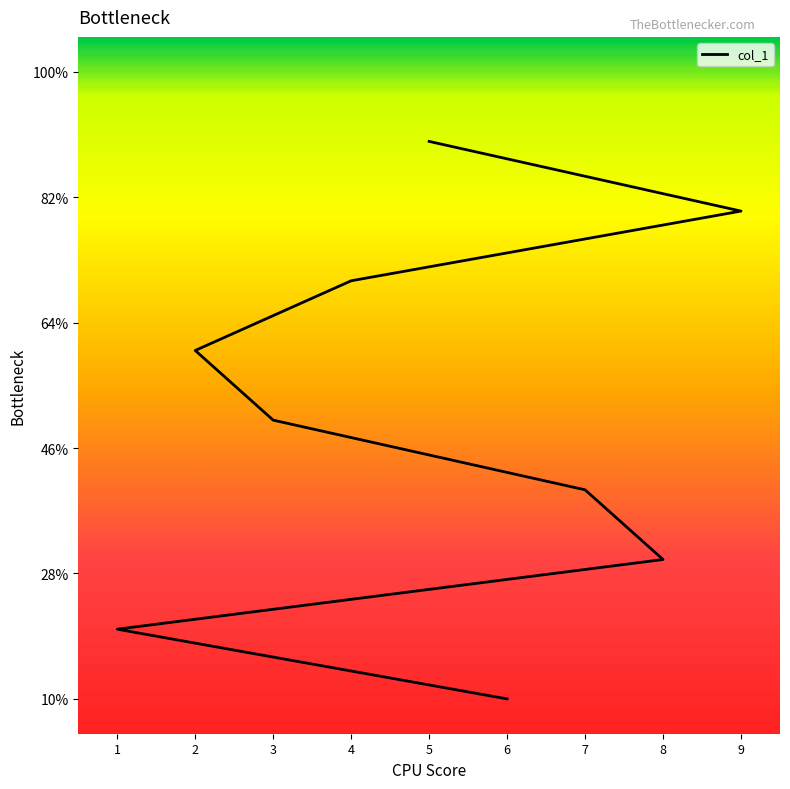

What is the difference between the second highest and second lowest values?

6